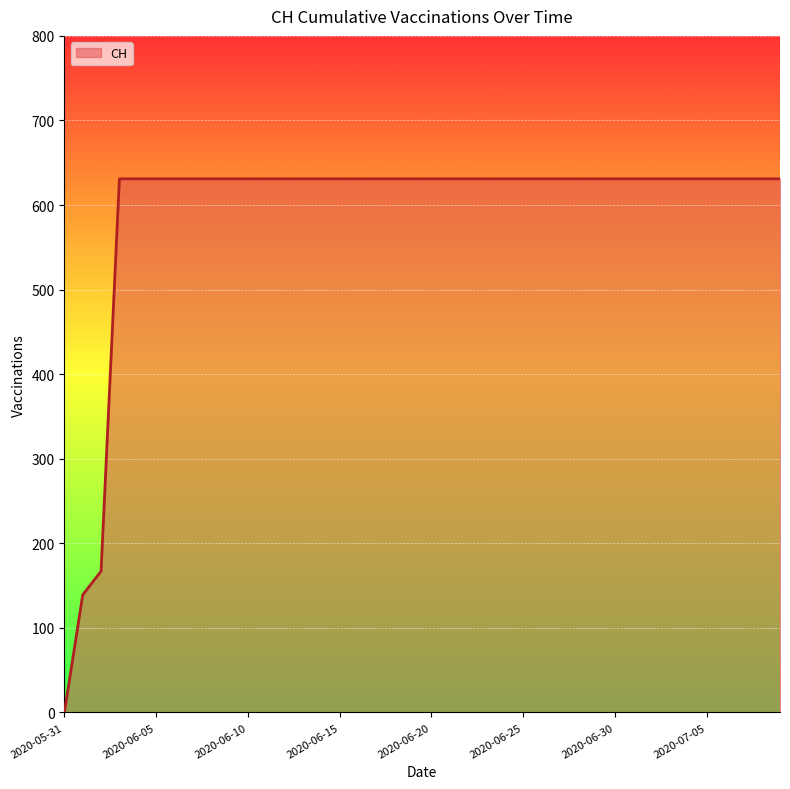

What is the greatest value displayed?

631